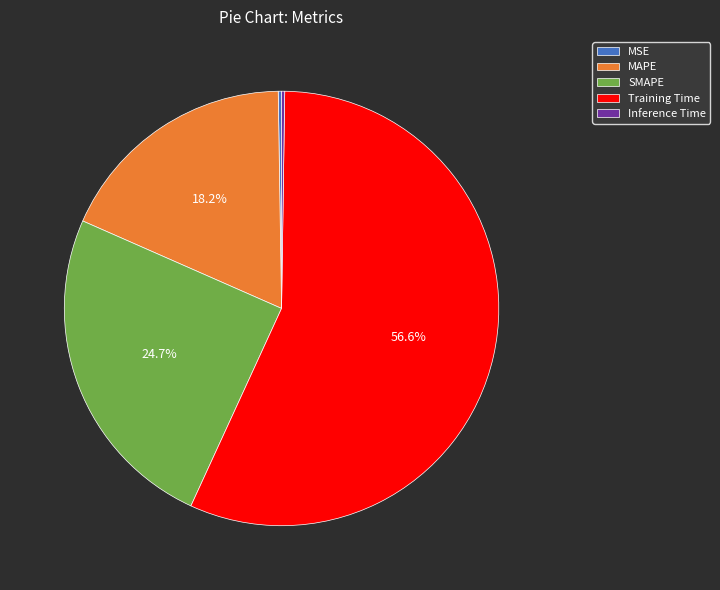

To the nearest percent, what is the combined percentage of MAPE and Training Time?

75%